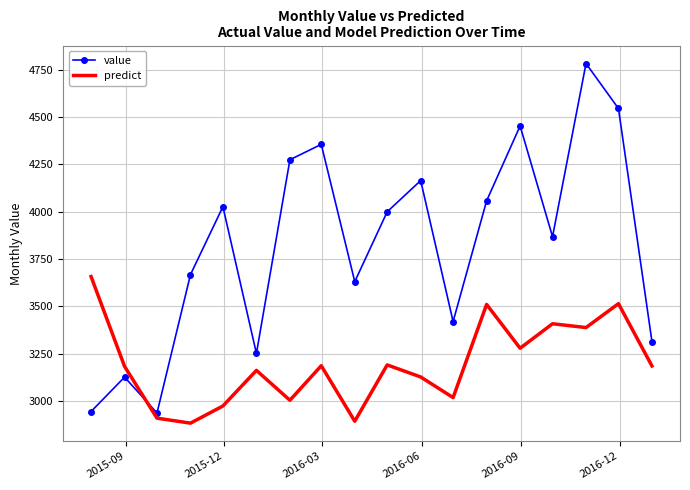

Which series has the largest total across all categories?

value